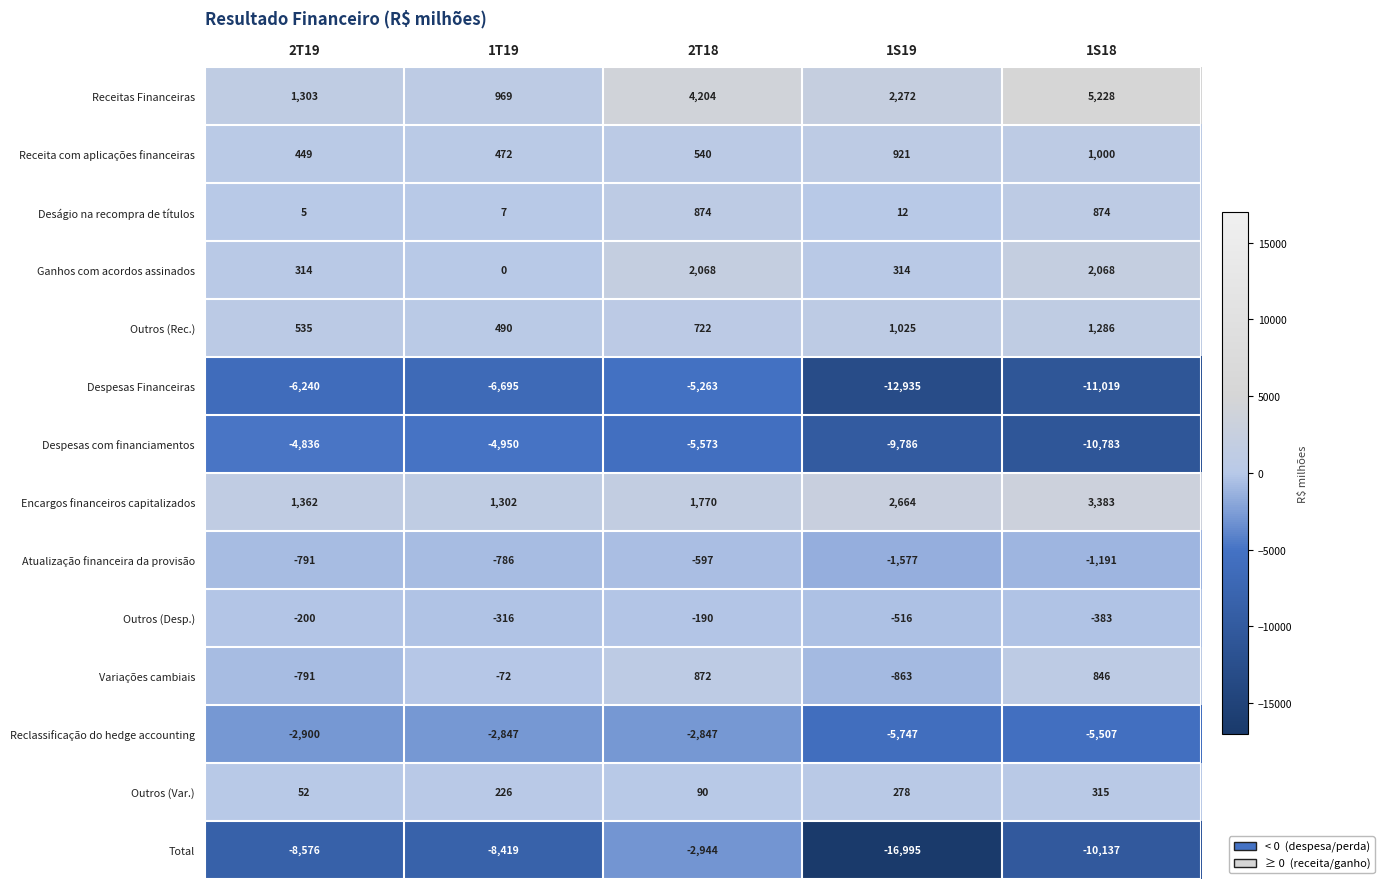

The Reclassificação do hedge accounting series shows -5507 at 1S18. True or false?

True